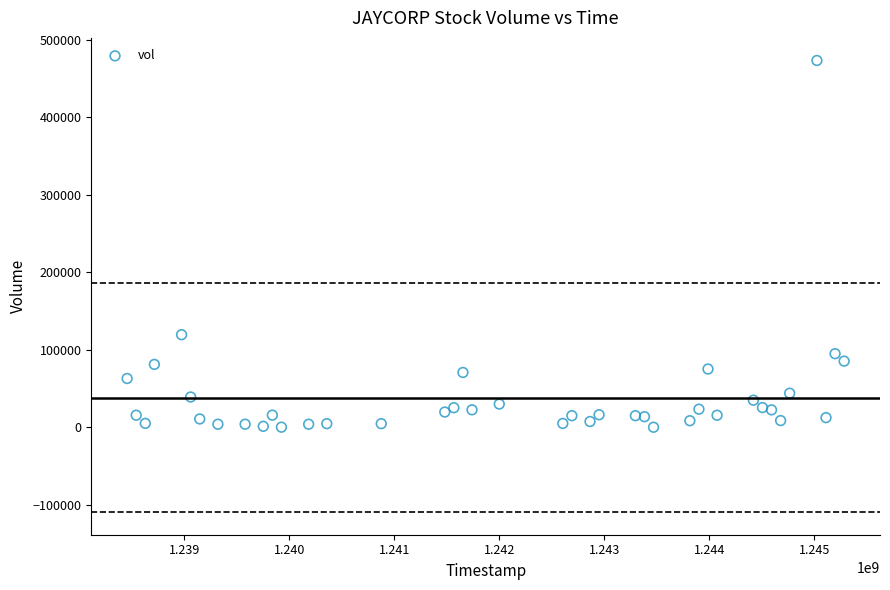

What Y value in the scatter plot is closest to 236700?

119500